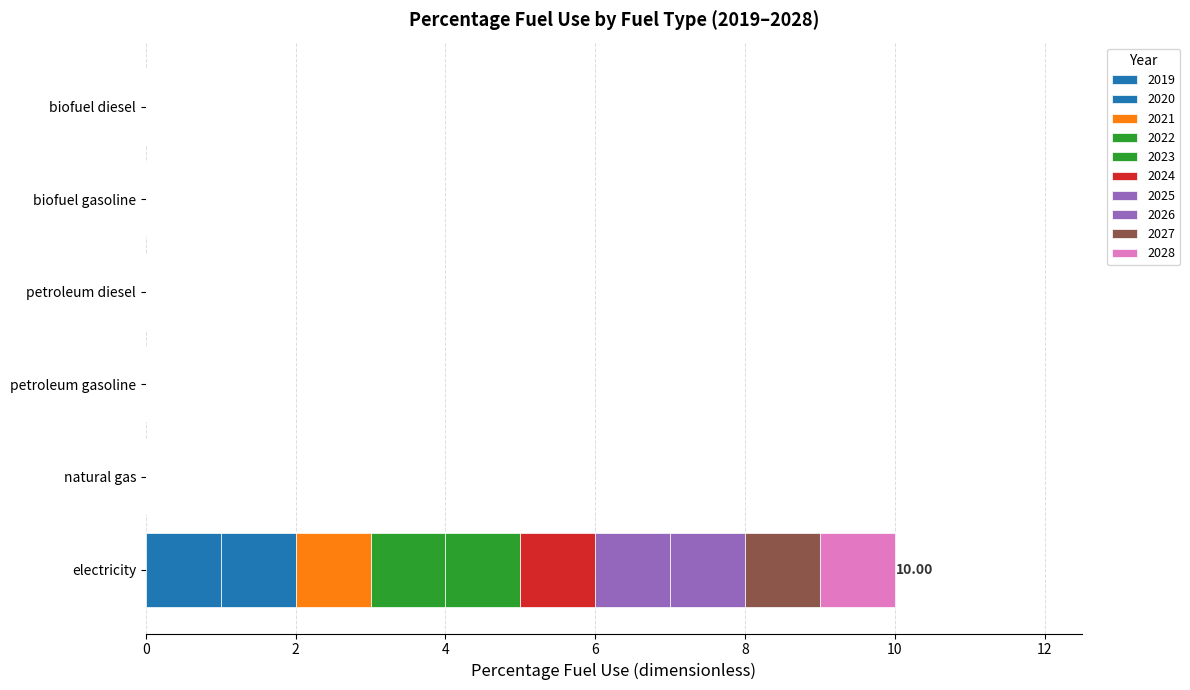

How many series are shown in this chart?

10